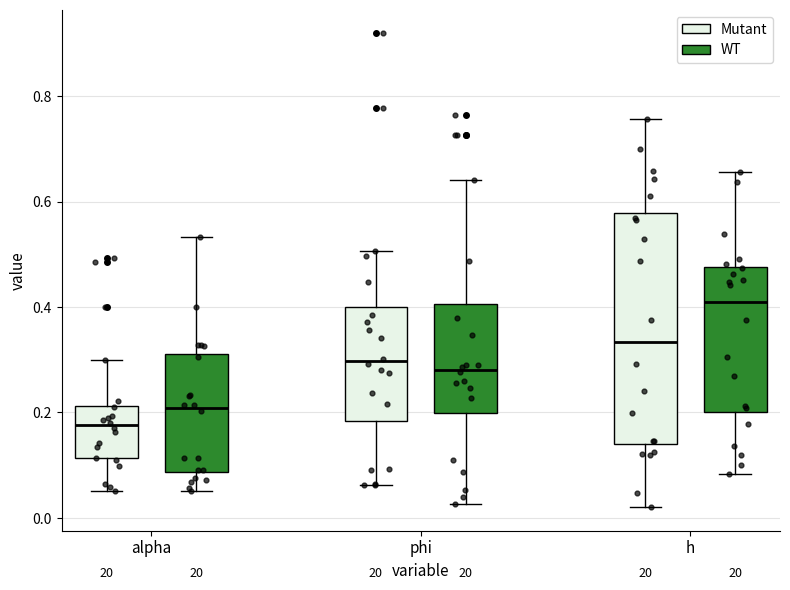

Where is the lower edge of the box for alpha (WT) on the y-axis? The values are not printed on the chart, so give them approximately, as read against the axis.

0.08